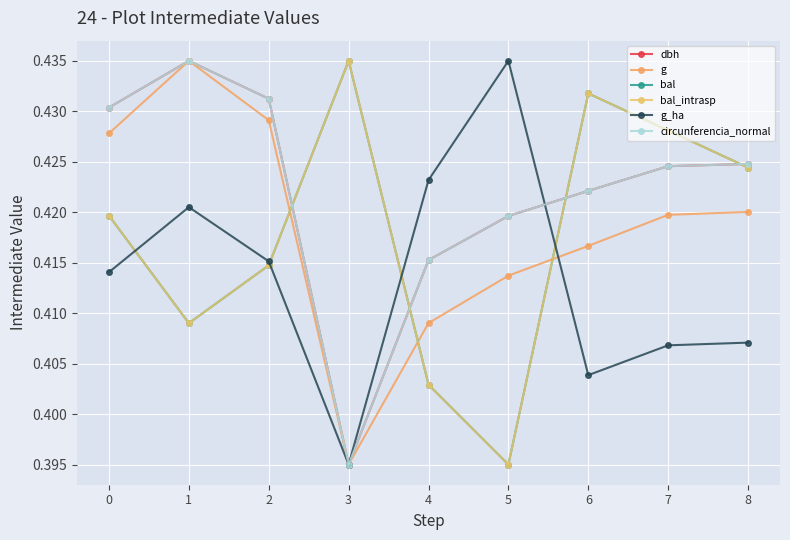

Which category has the lowest value across all series?

3